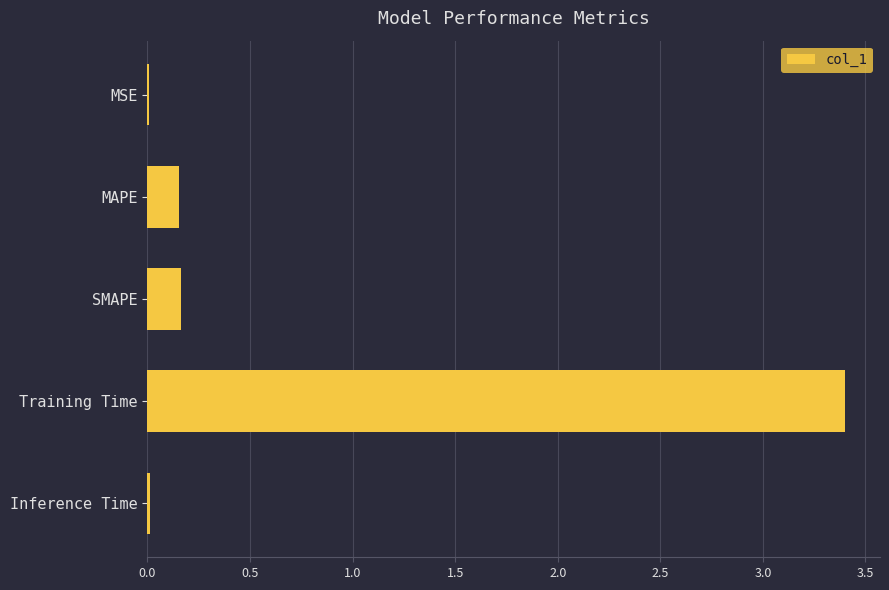

The value at SMAPE is 0.2. True or false?

True